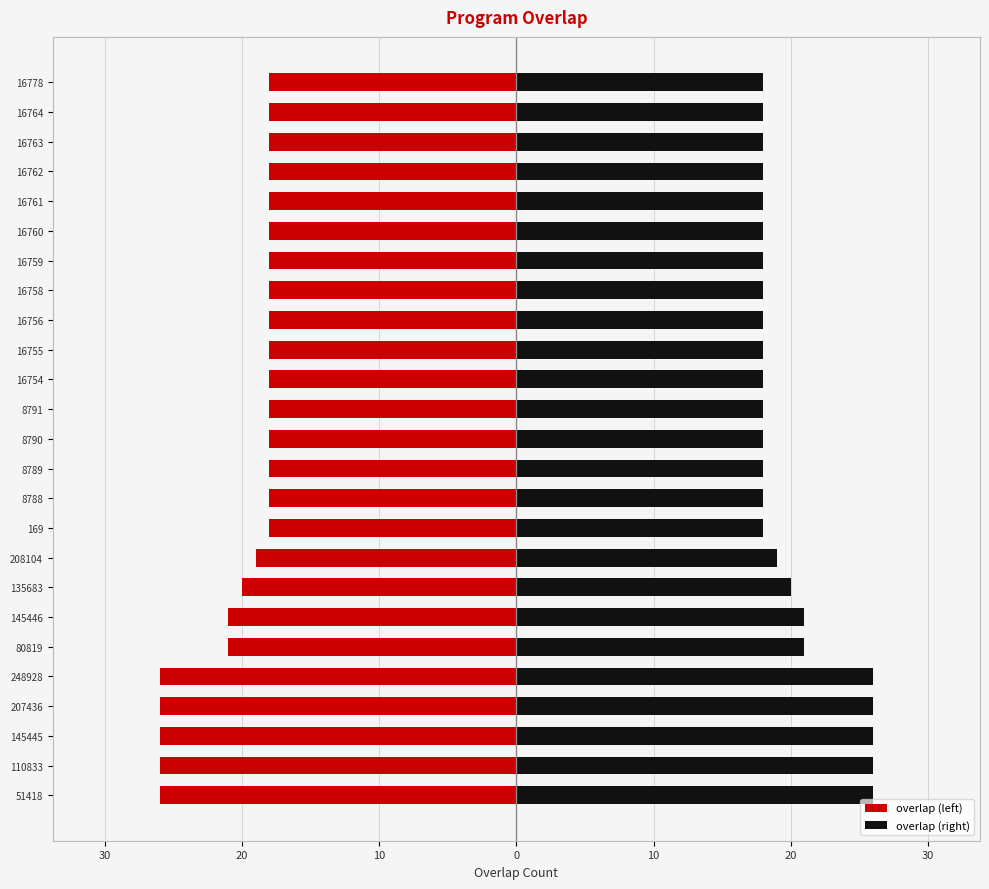

What is the difference between the maximum and minimum values in the overlap (right) series?

8